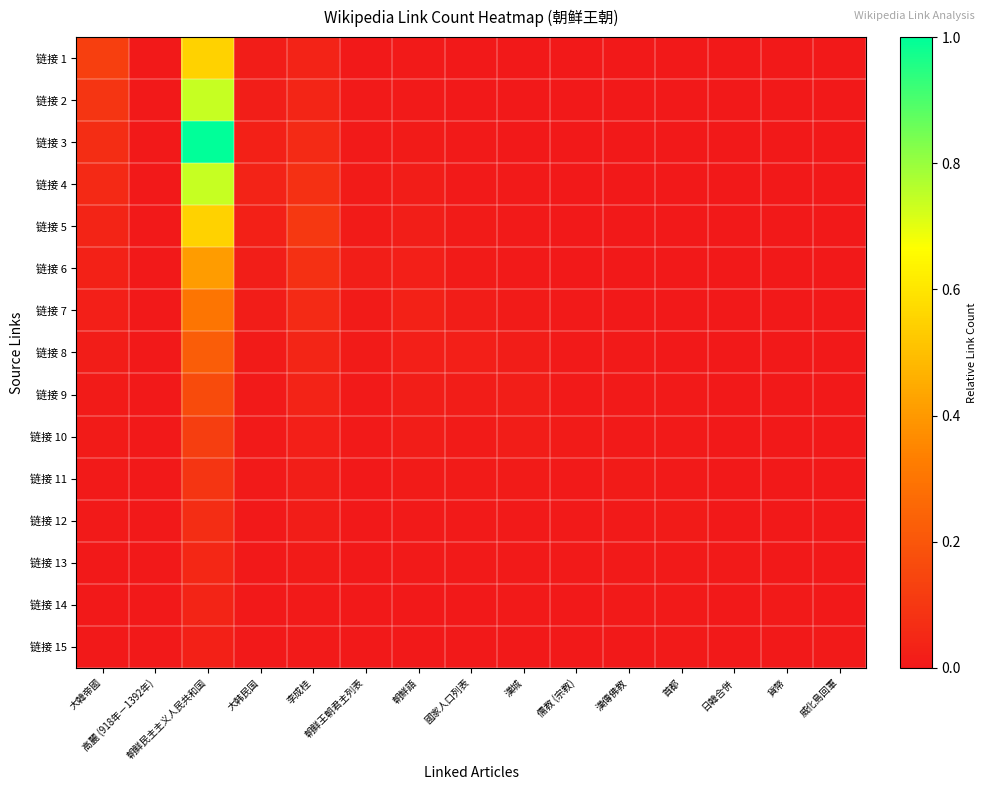

Rank the series at 大韩民国 from lowest to highest value.

链接 15, 链接 14, 链接 13, 链接 12, 链接 11, 链接 10, 链接 9, 链接 8, 链接 1, 链接 7, 链接 2, 链接 6, 链接 3, 链接 5, 链接 4